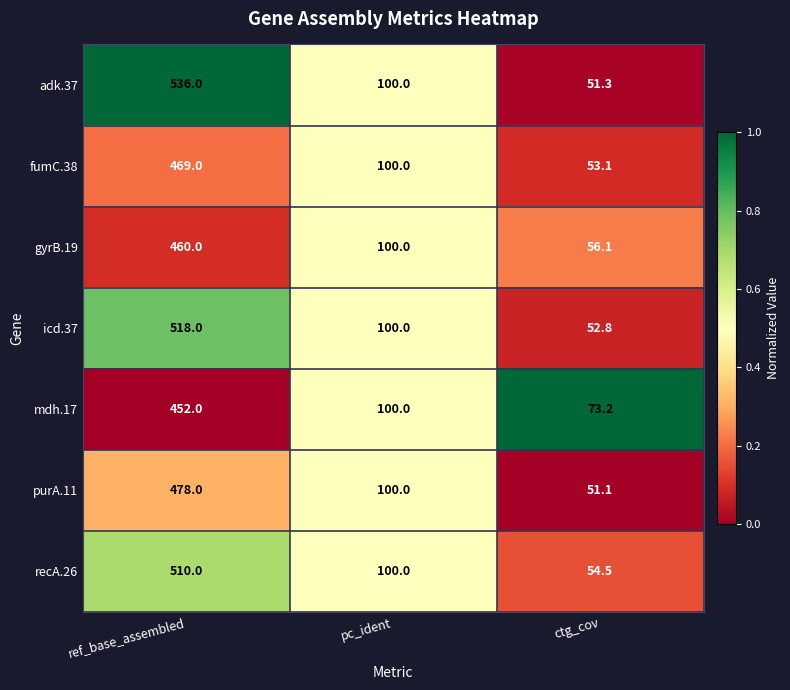

The adk.37 series shows 100.0 at pc_ident. True or false?

True